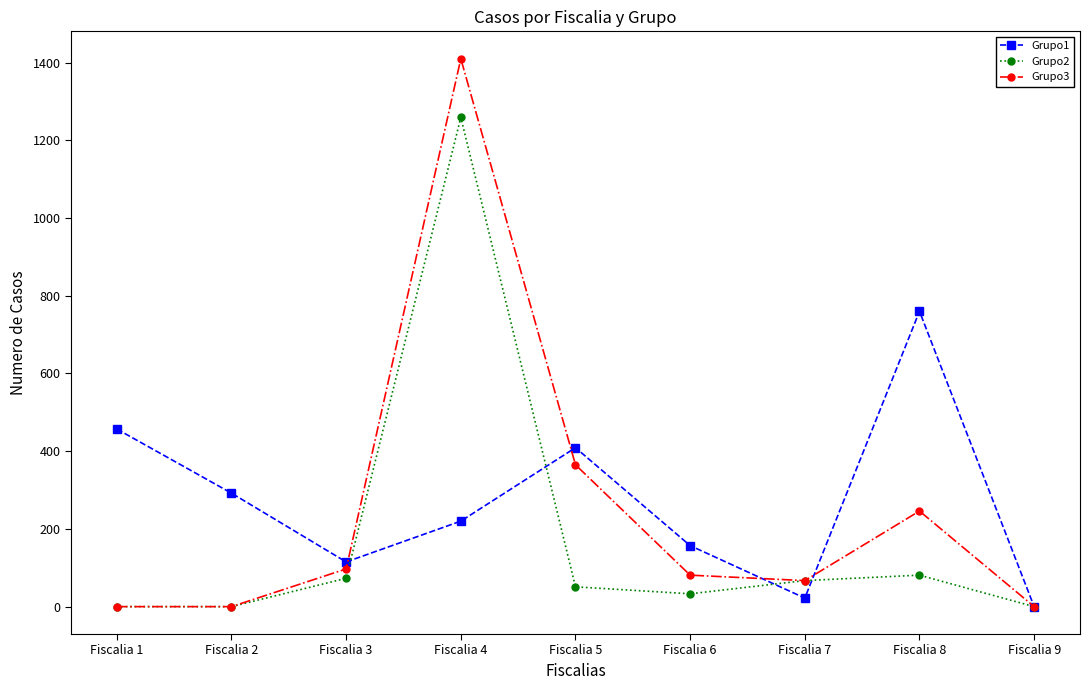

What is the greatest value displayed?

1410